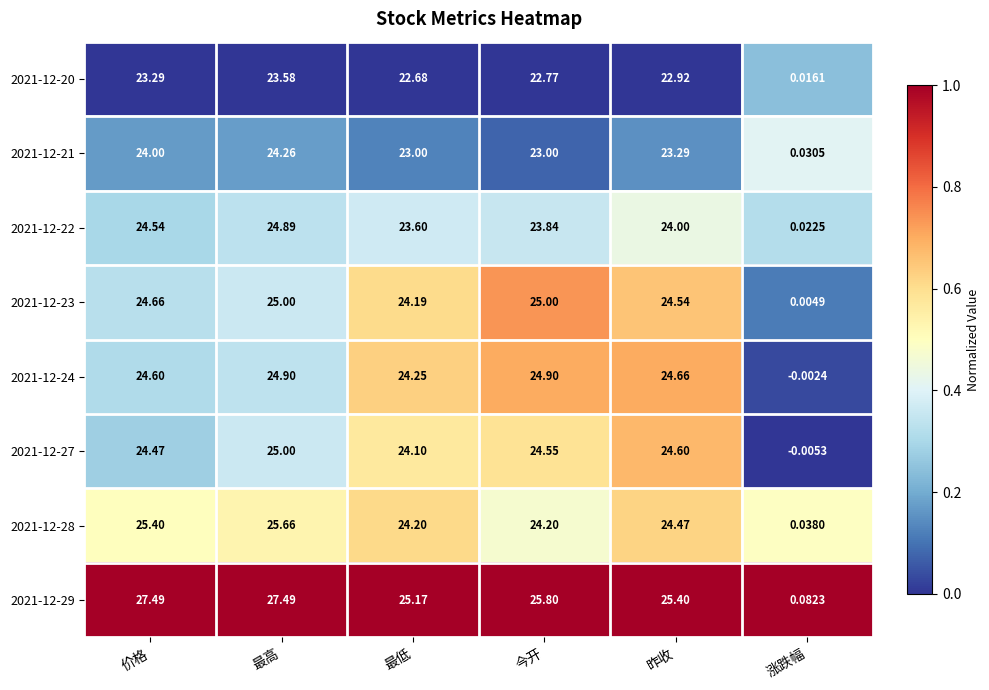

Rank the categories by 2021-12-27 value from highest to lowest.

最高, 昨收, 今开, 价格, 最低, 涨跌幅